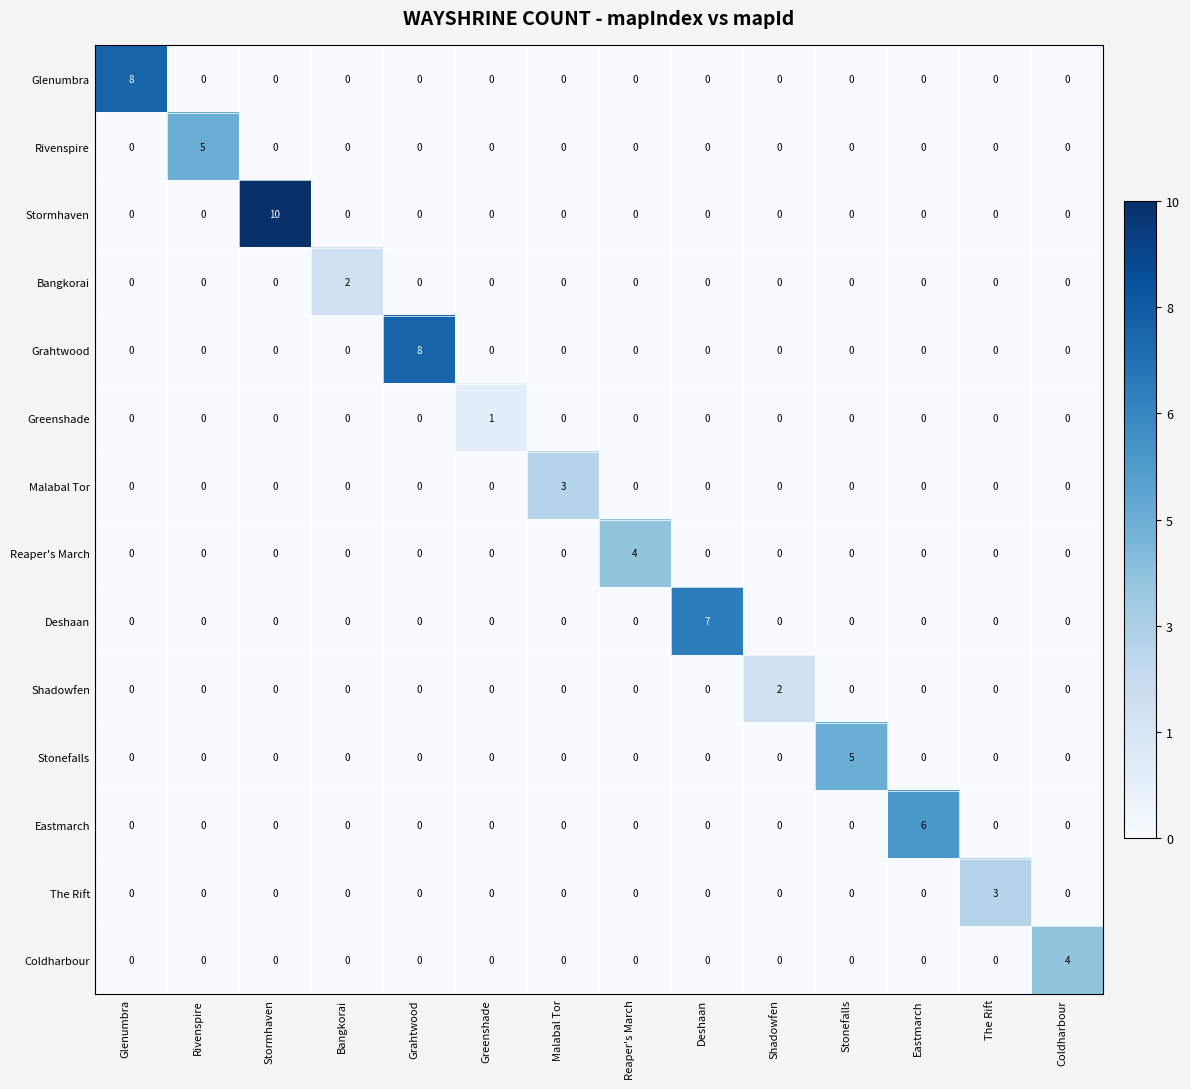

How many values in the Reaper's March series exceed 0?

1